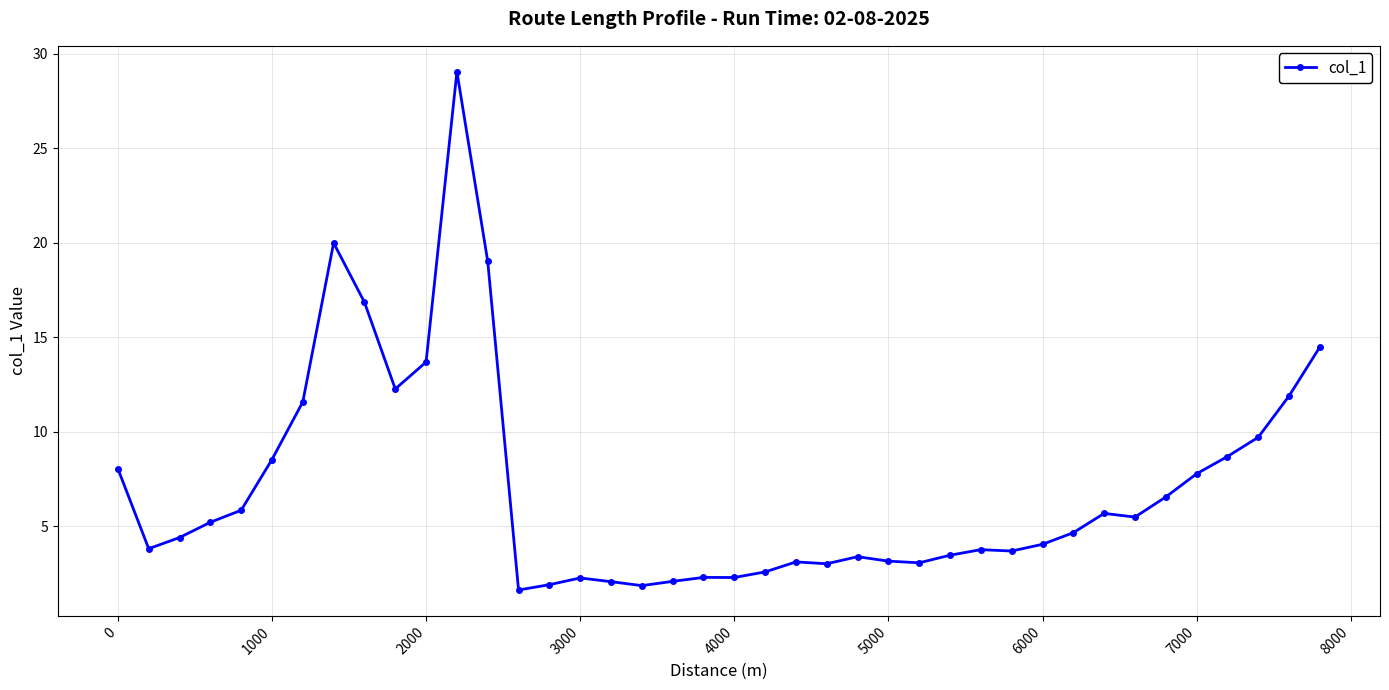

What is the maximum value shown in the chart?

29.0